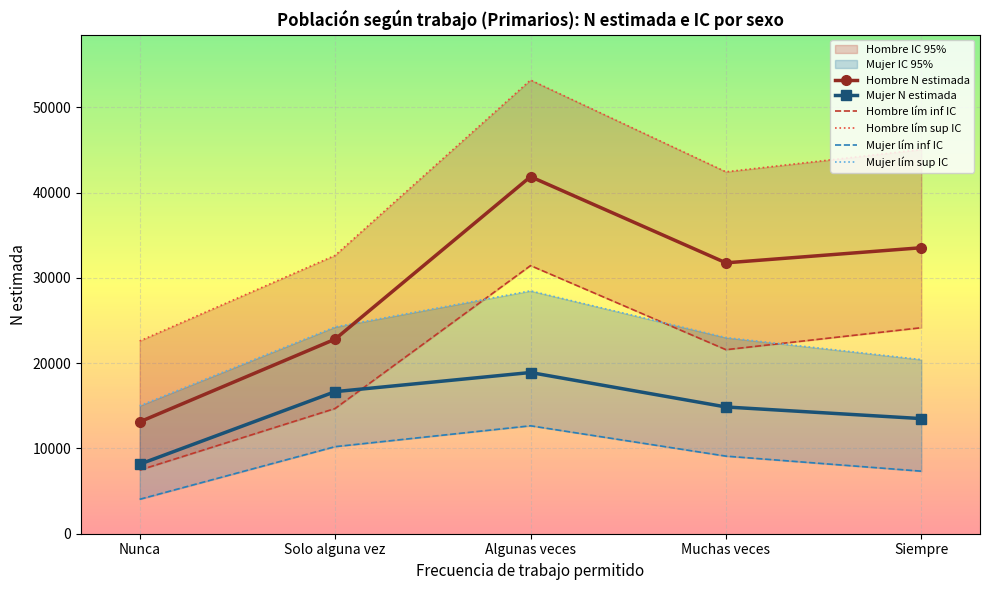

What position from the right is Solo alguna vez?

4